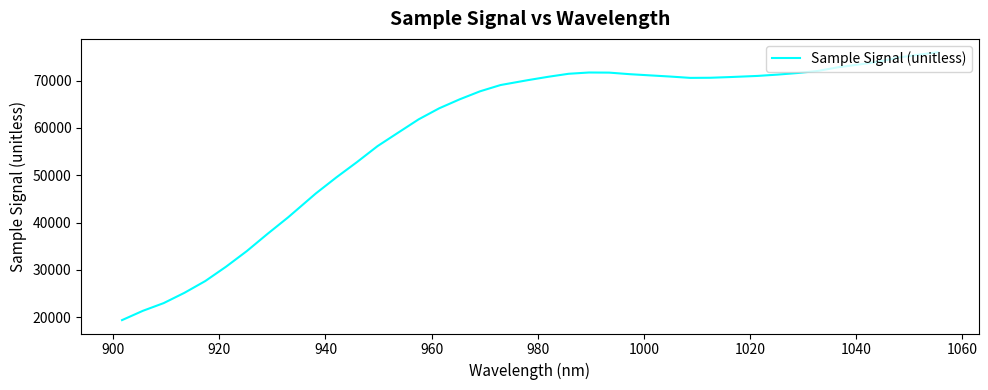

What is the maximum value shown in the chart?

75996